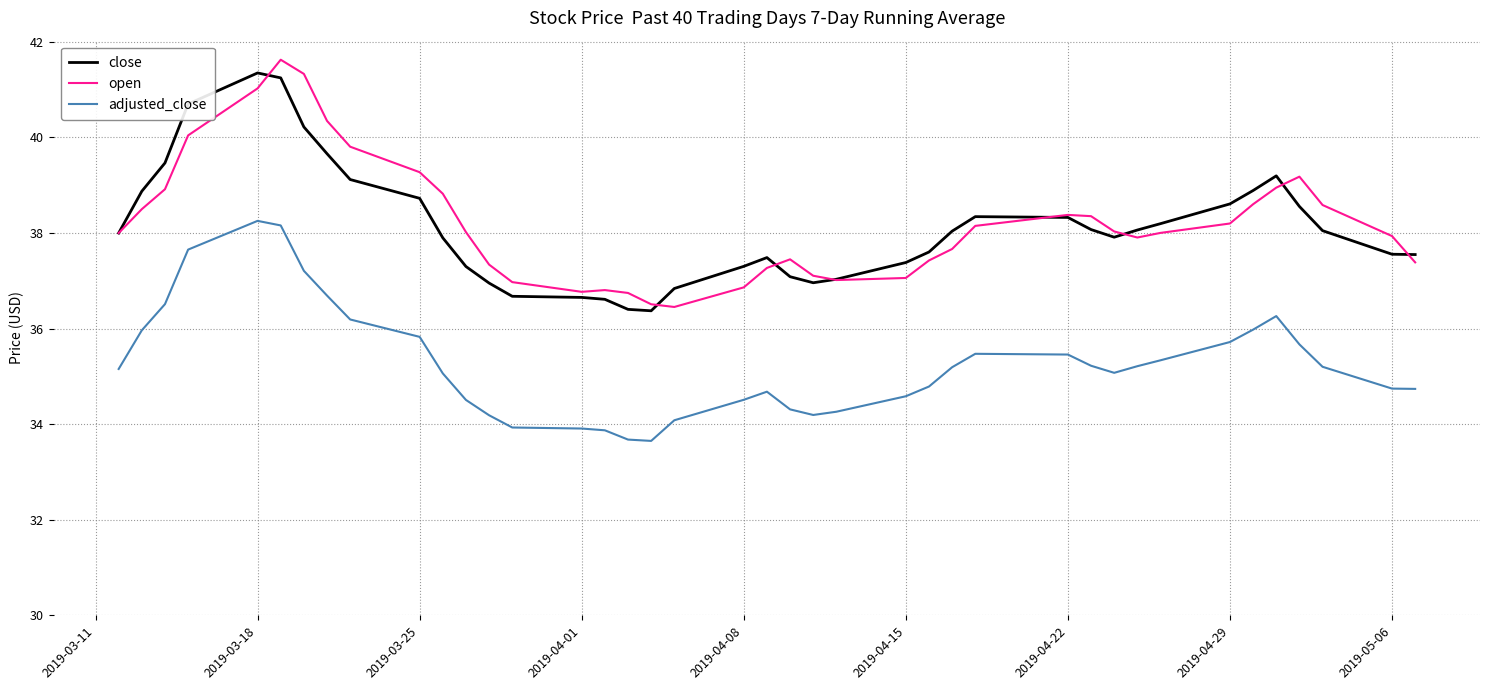

True or false: close and adjusted_close intersect in this chart.

False